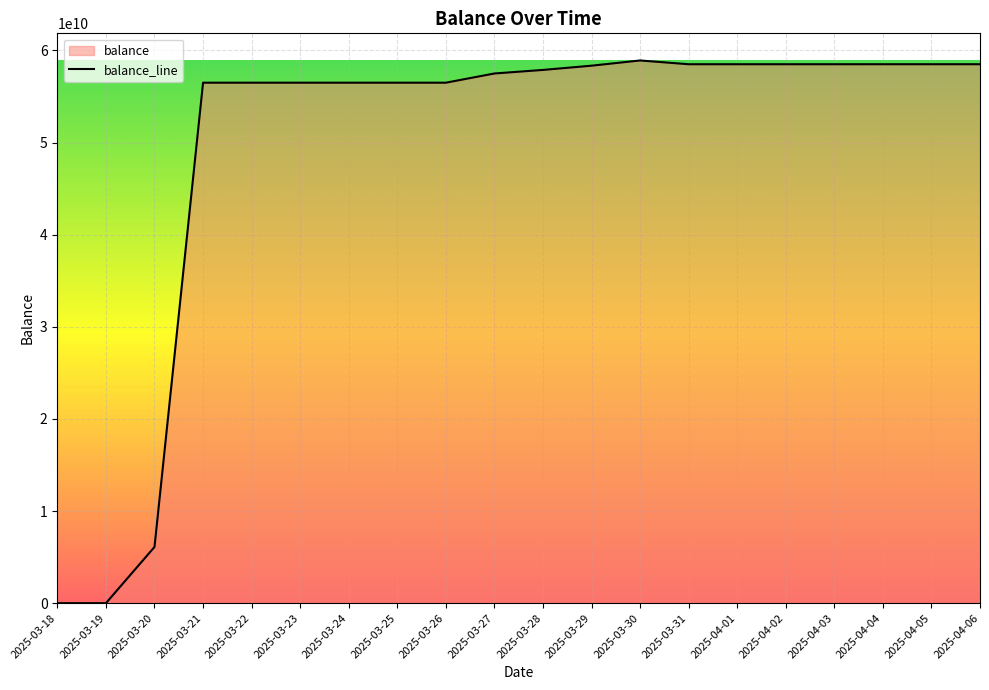

At which category does the chart reach its minimum across all series?

2025-03-18